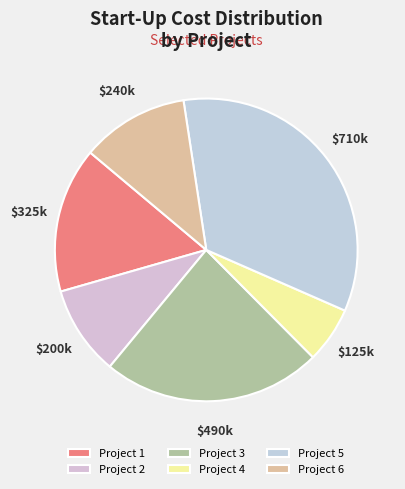

What is the largest slice in the pie chart?

Project 5